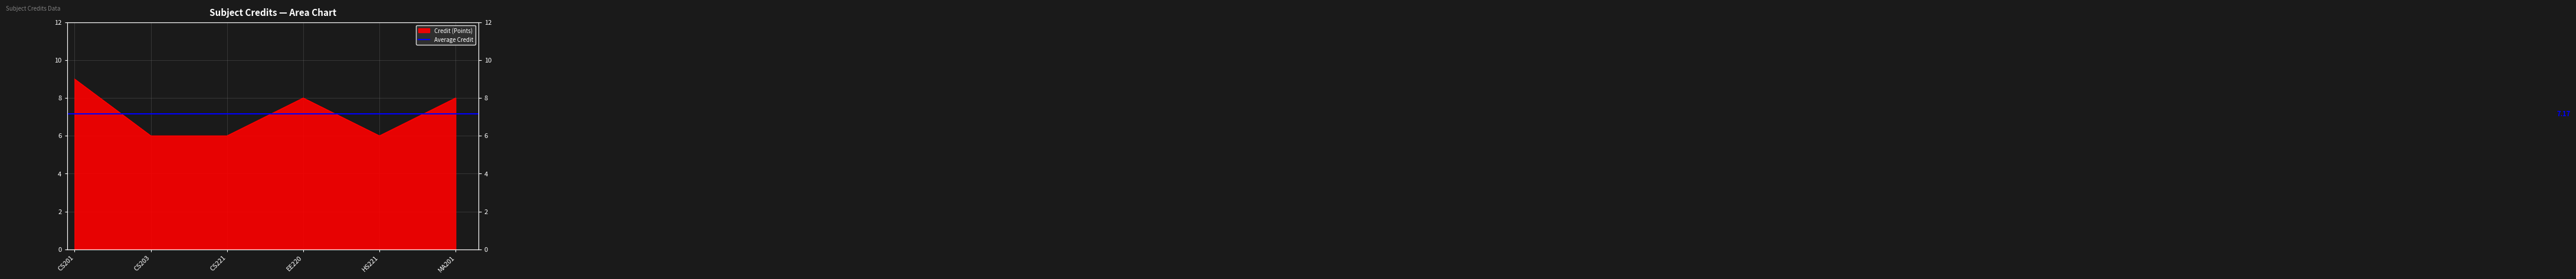

What is the average value?

7